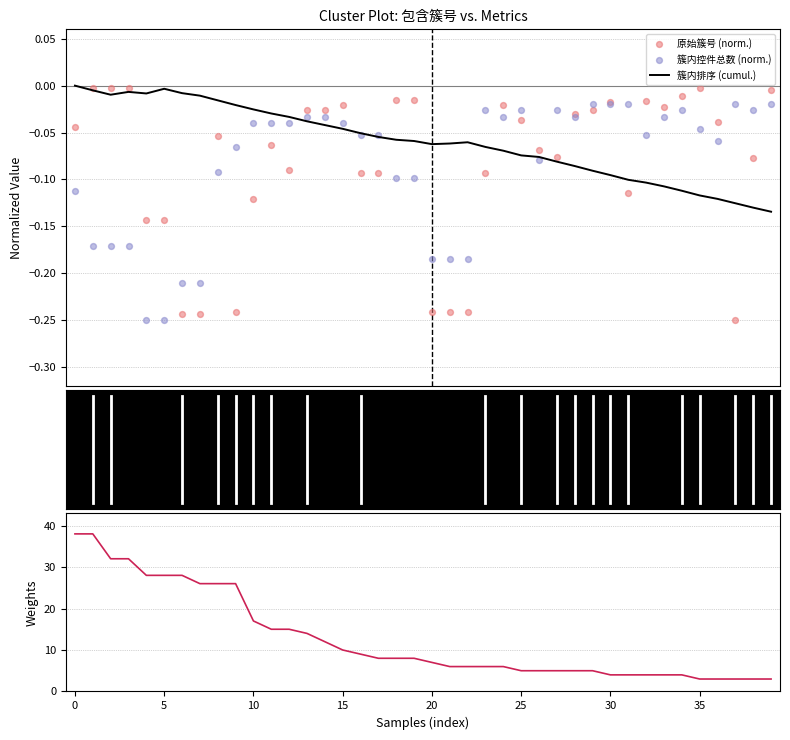

What are all the series names shown in the legend?

簇内排序 (cumul.), 原始簇号 (norm.), 簇内控件总数 (norm.), 簇内控件总数